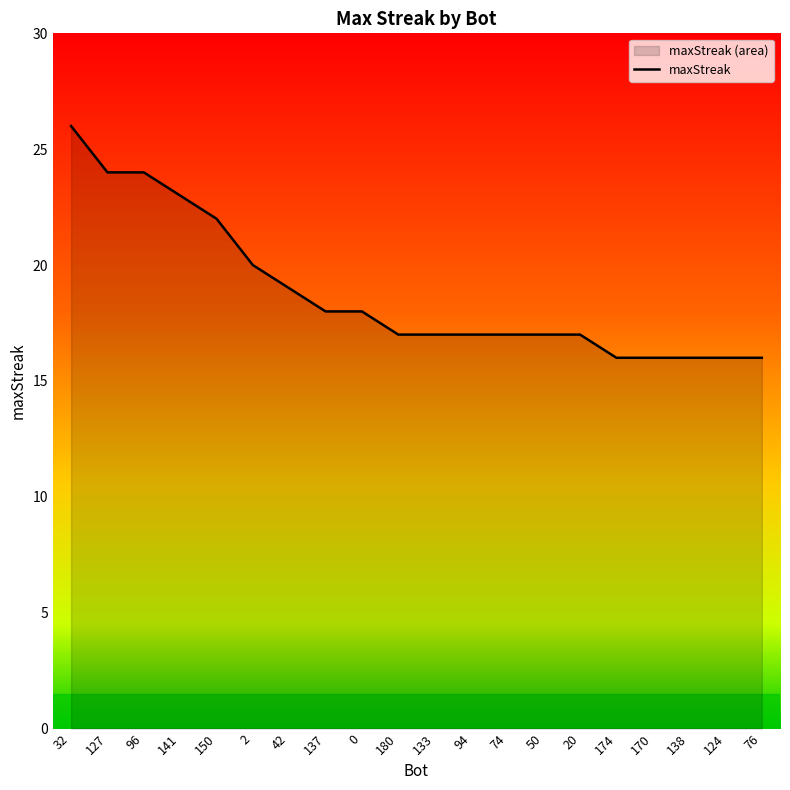

Where does the data first go above 17?

32